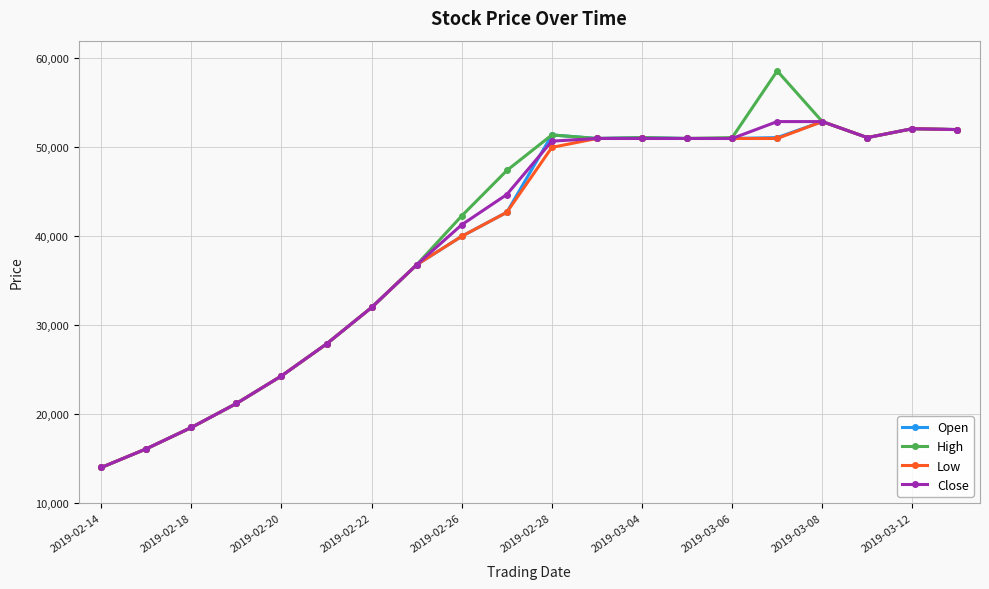

Which series has the largest range (max minus min)?

High